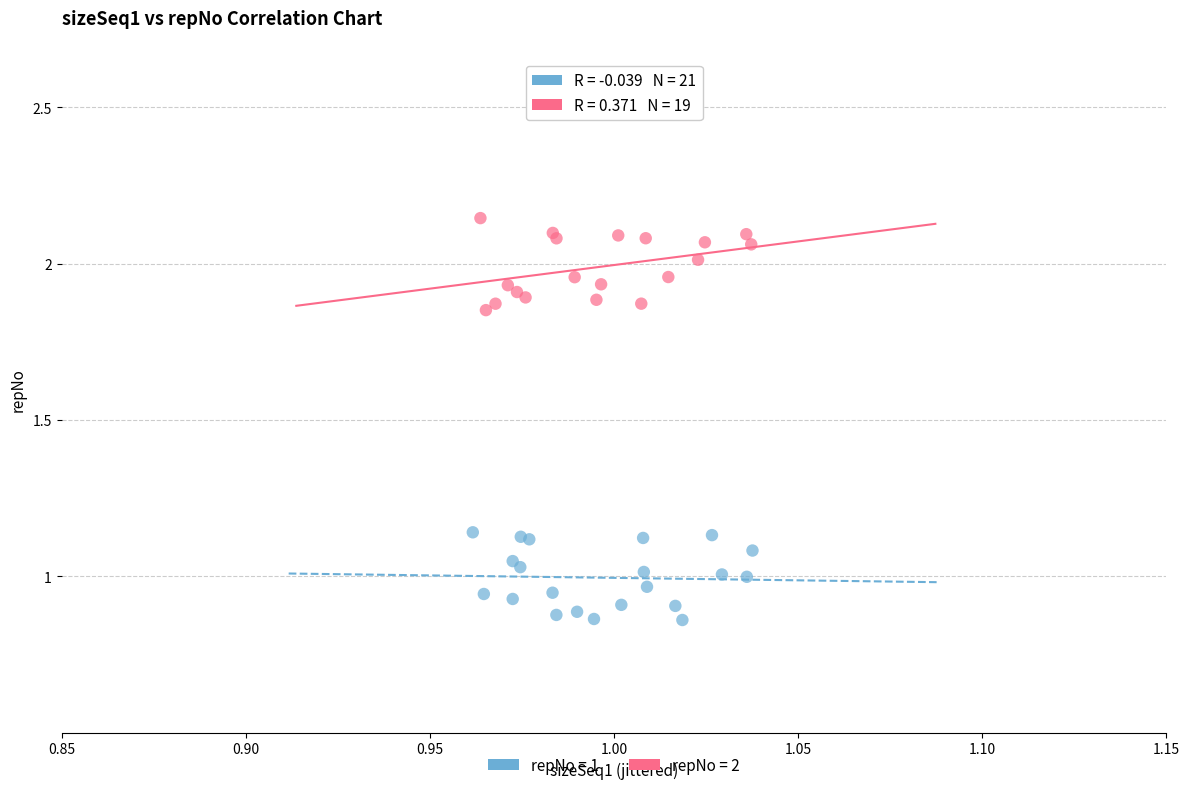

Which series contains the lowest Y value?

repNo = 1